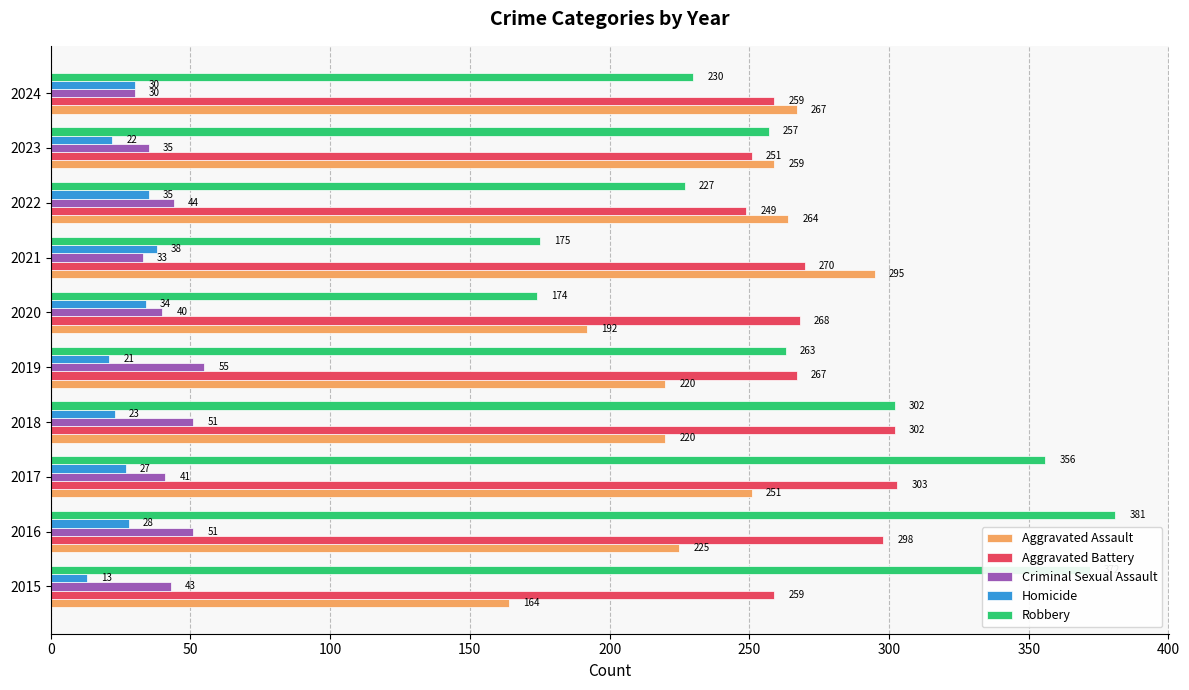

How many data points in Aggravated Assault are less than 251?

5